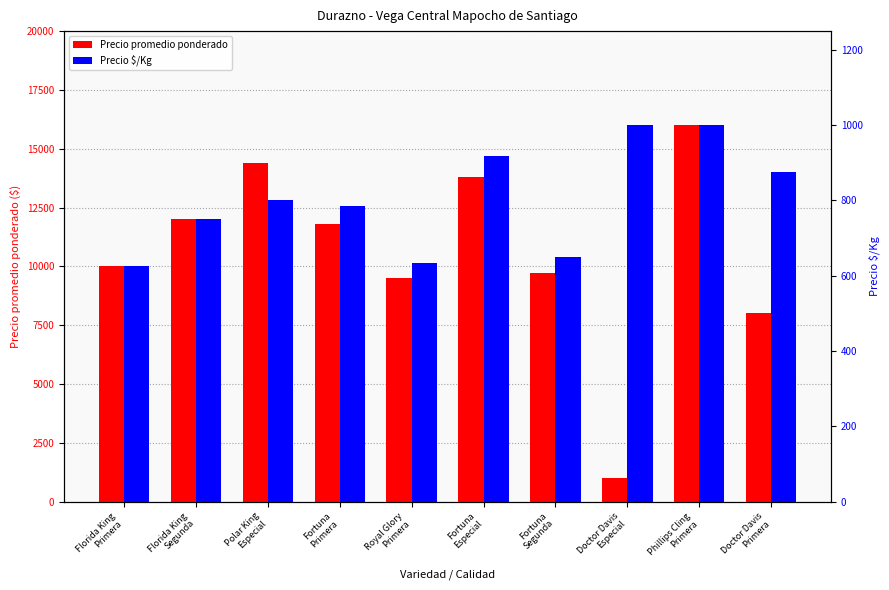

Which series has the largest range (max minus min)?

Precio promedio ponderado